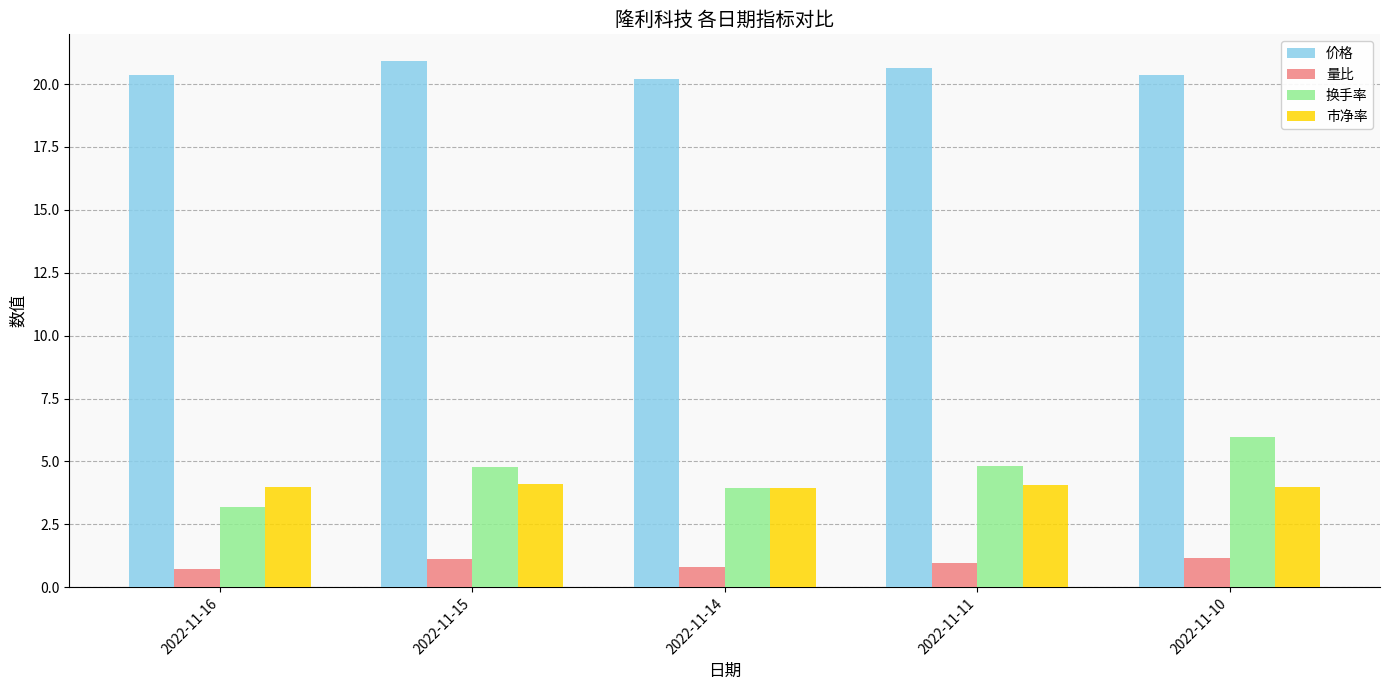

At how many categories does at least one series exceed 17?

5